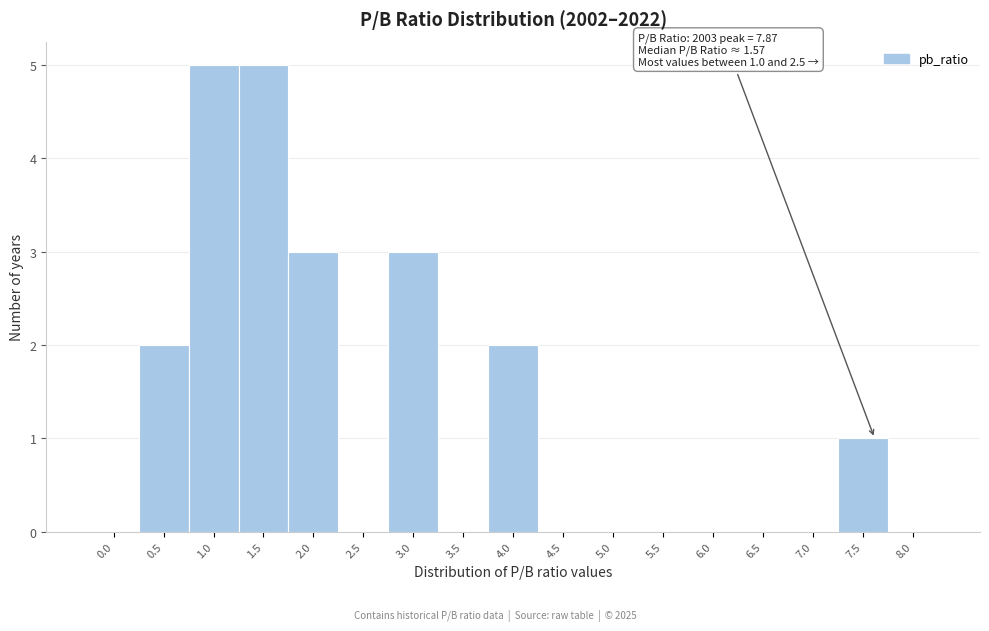

Reading right to left, transcribe all the data shown in this chart.

8.0=0	7.5=1	7.0=0	6.5=0	6.0=0	5.5=0	5.0=0	4.5=0	4.0=2	3.5=0	3.0=3	2.5=0	2.0=3	1.5=5	1.0=5	0.5=2	0.0=0